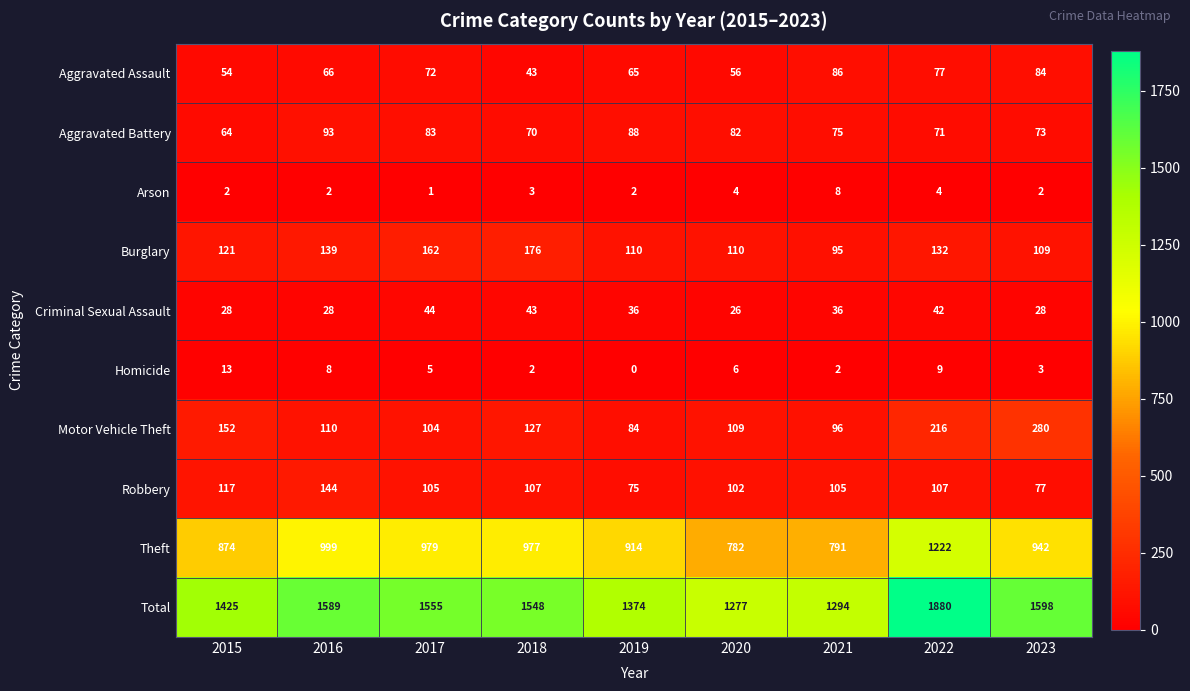

At which label does Homicide first exceed 5?

2015